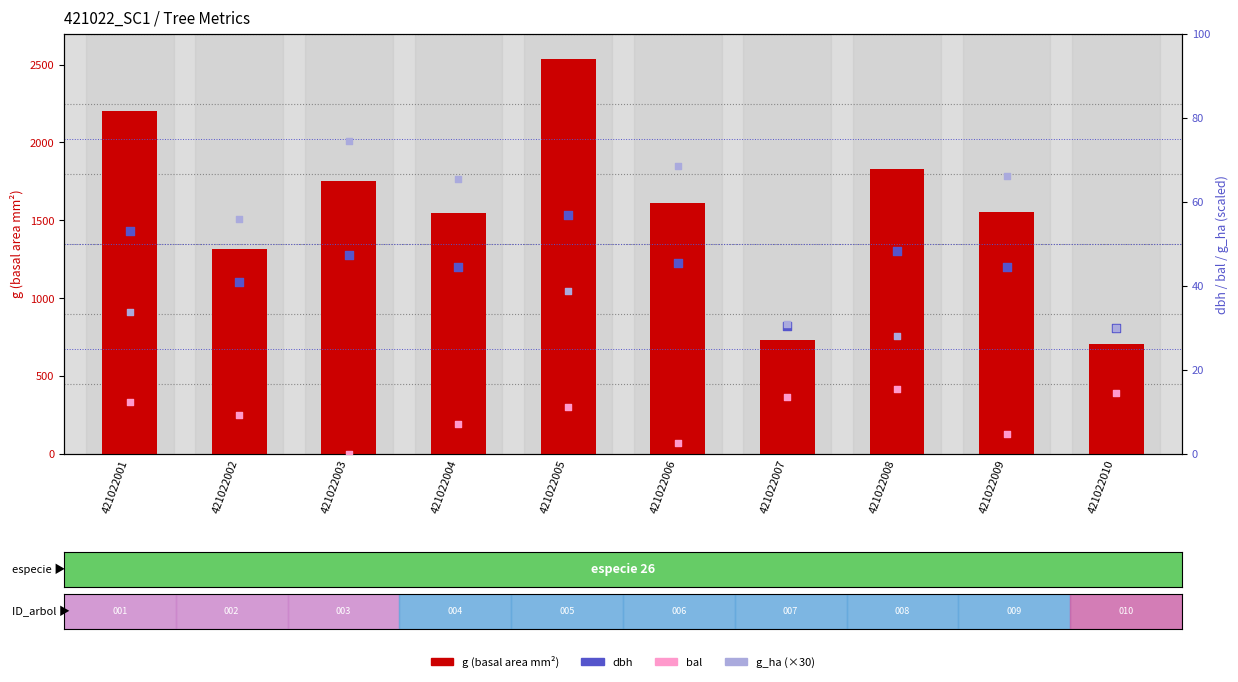

Which series has the largest total across all categories?

g (basal area mm²)